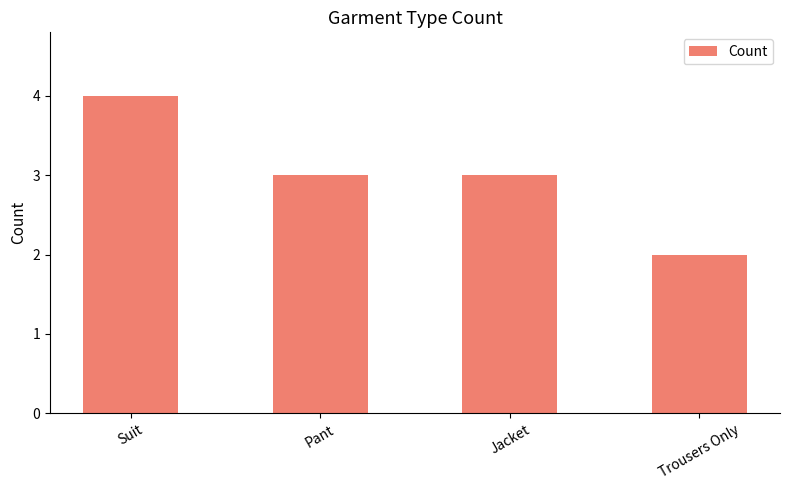

How many values are between 3 and 4?

3